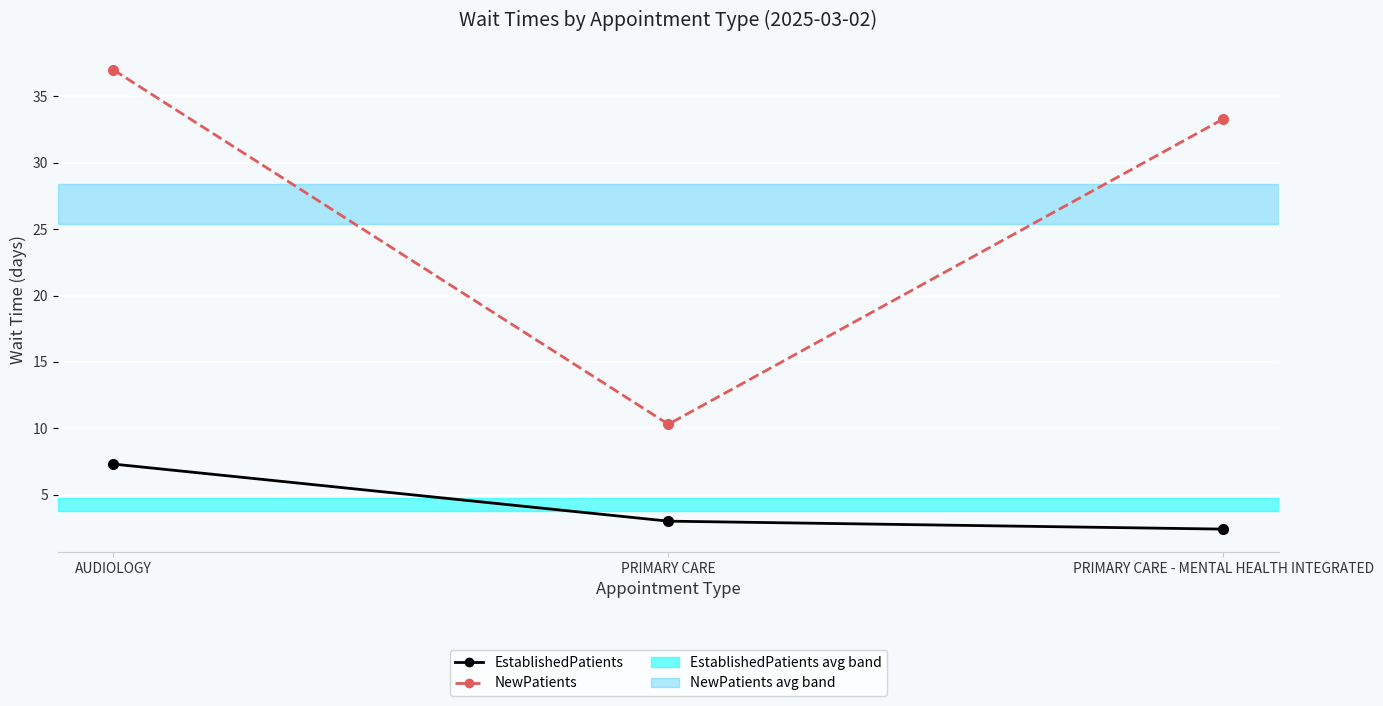

How many lines are shown in the chart?

2